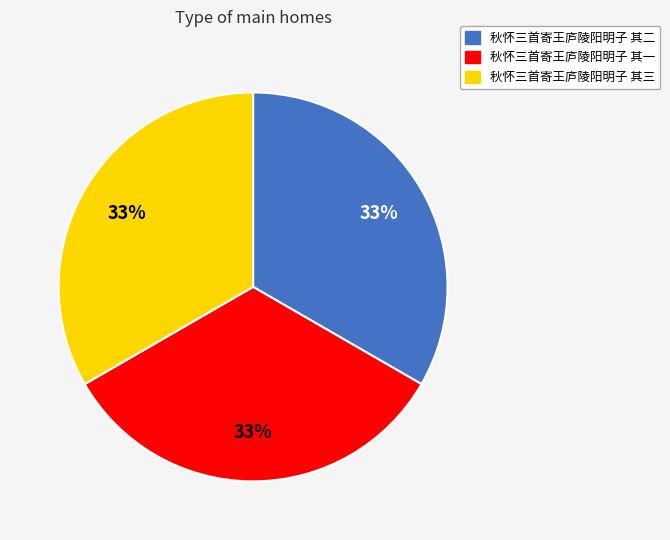

Do 秋怀三首寄王庐陵阳明子 其一 and 秋怀三首寄王庐陵阳明子 其三 together represent more than half of the pie?

Yes